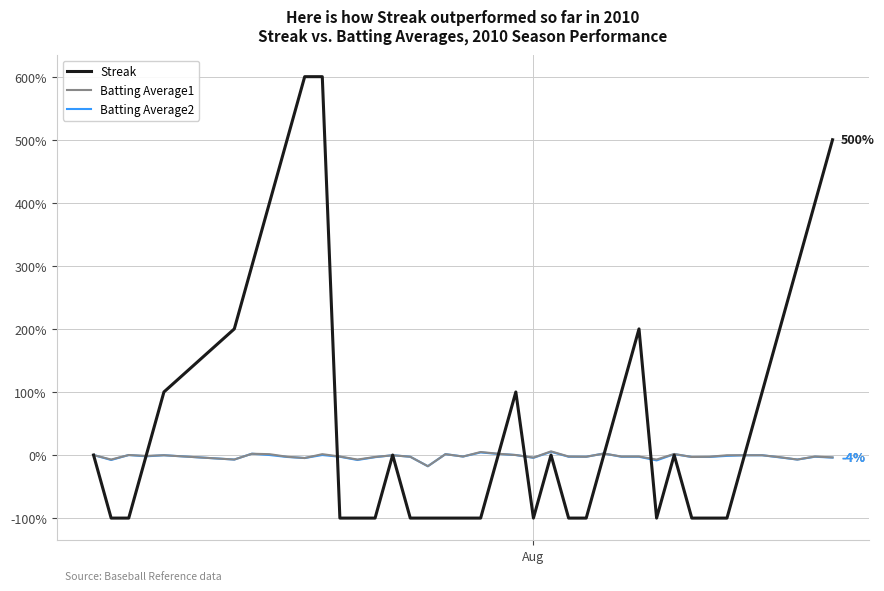

Which series has the largest range (max minus min)?

Streak